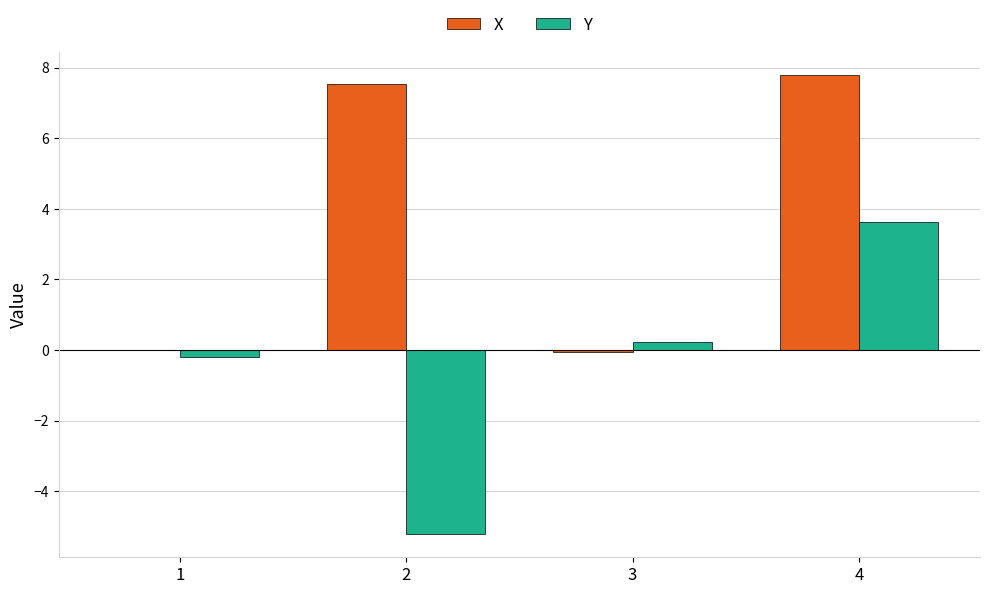

What value does the Y series have at 2?

-5.2